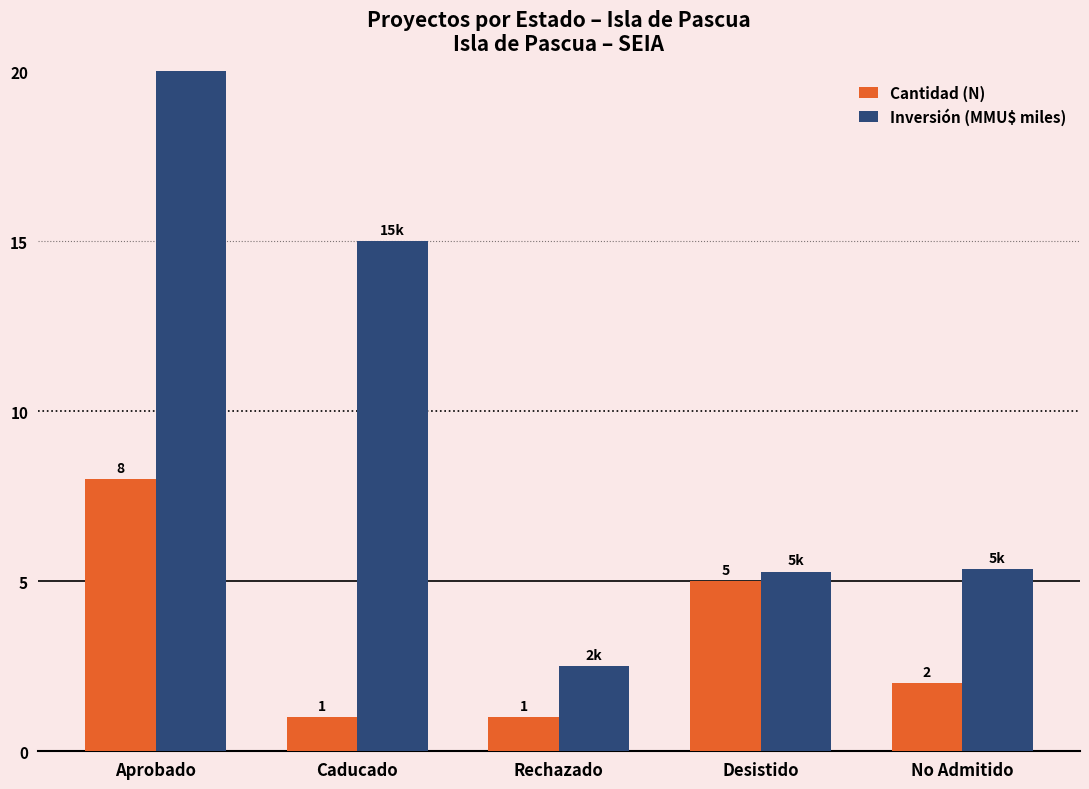

At how many categories does at least one series exceed 7?

2